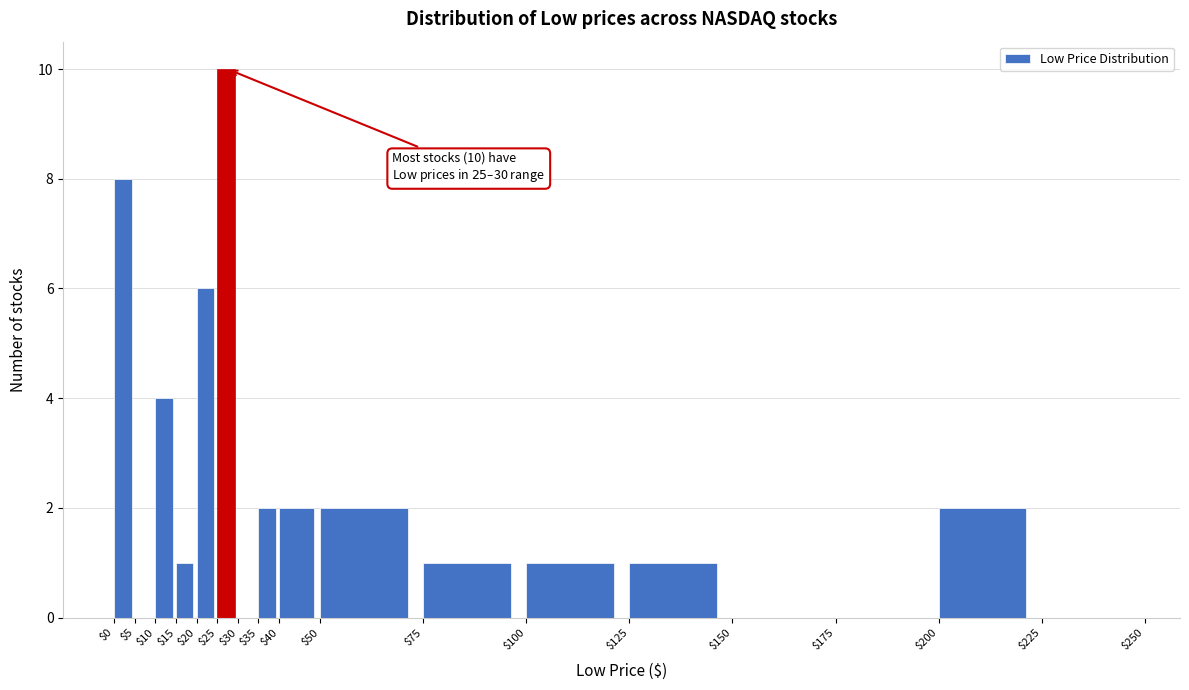

Which range on the x-axis has the tallest bar?

$25 to $30